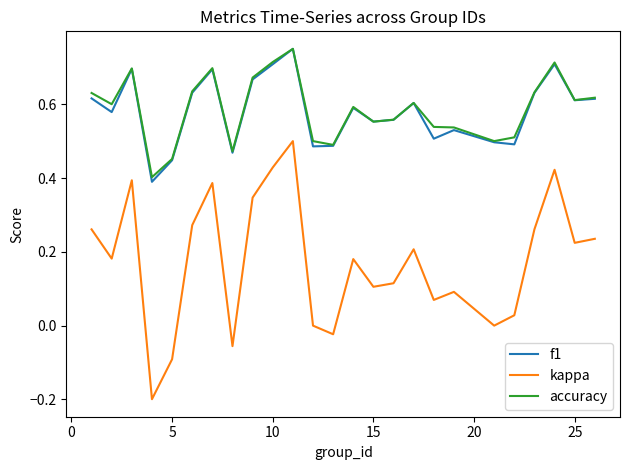

In f1, how many points are higher than both neighbors (excluding endpoints)?

7